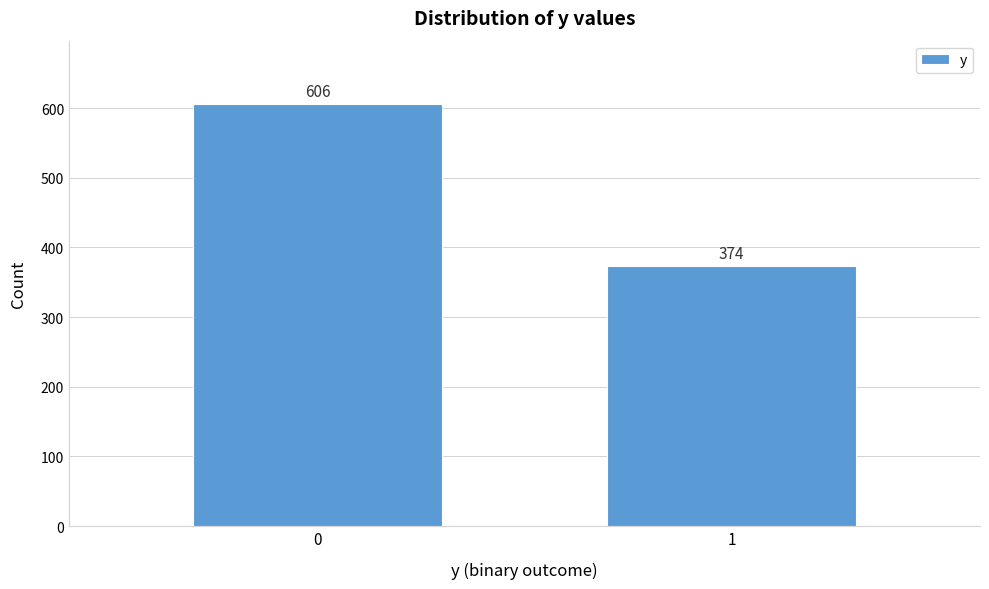

Reading right to left, transcribe all the data shown in this chart.

1=374	0=606